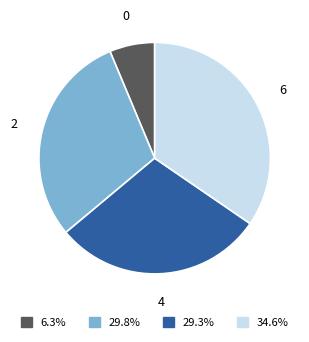

How many slices are in this pie chart?

4